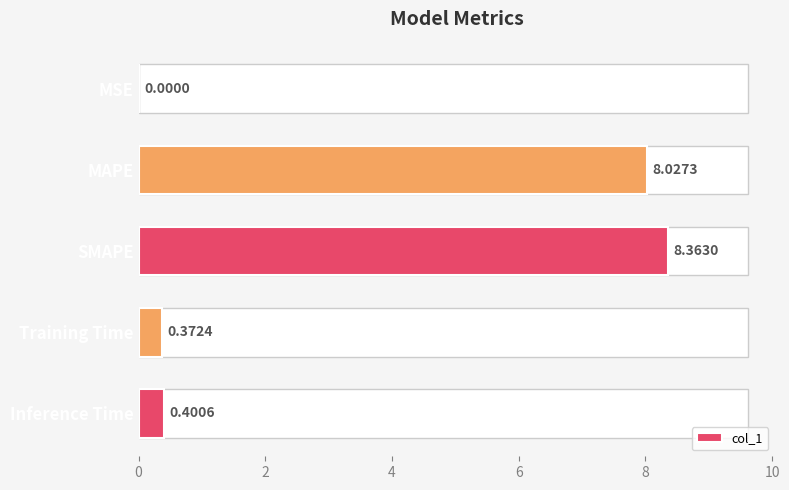

Which has a higher value, MSE or MAPE?

MAPE